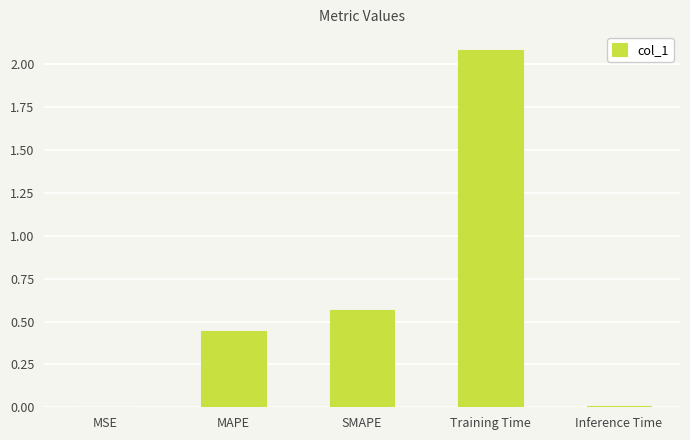

What is the sum of all values?

3.1